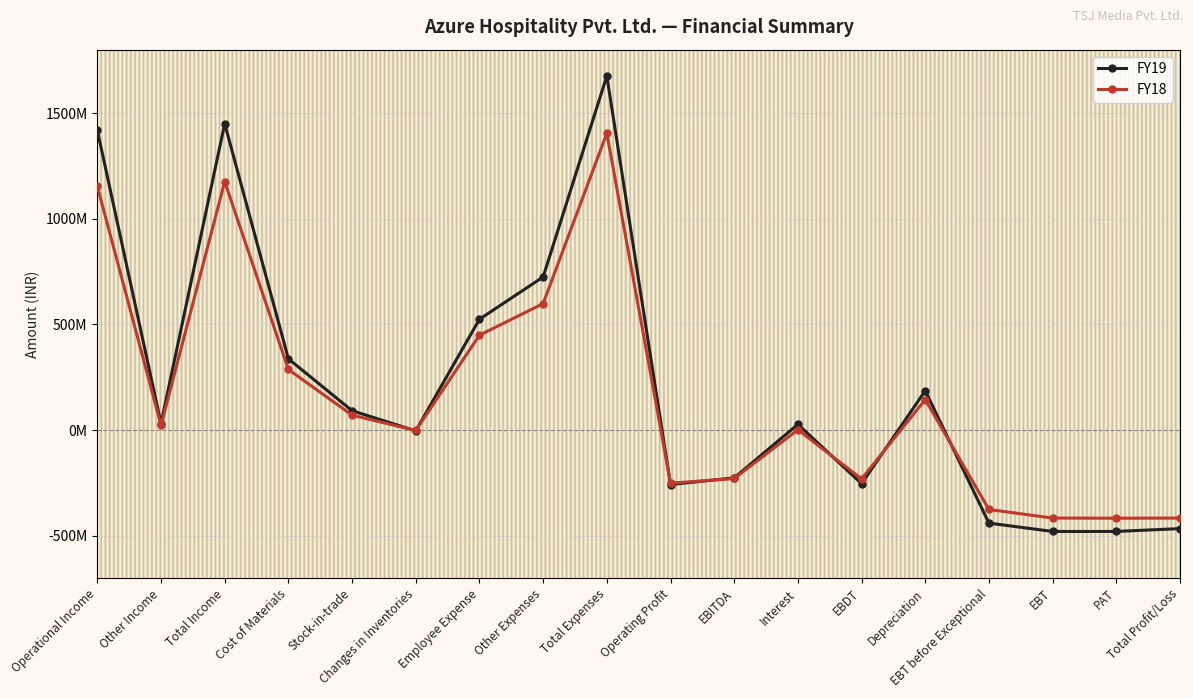

At which category does the chart reach its peak across all series?

Total Expenses